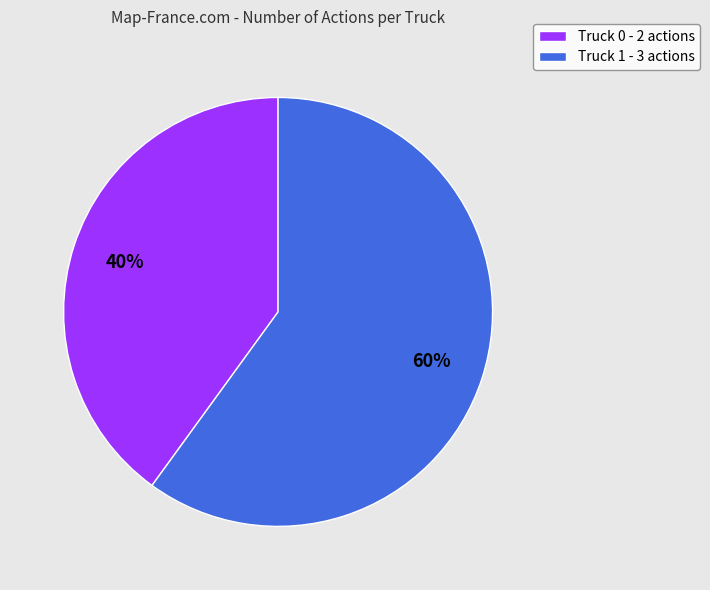

What is the ratio of the value at Truck 0 to the value at Truck 1?

0.7